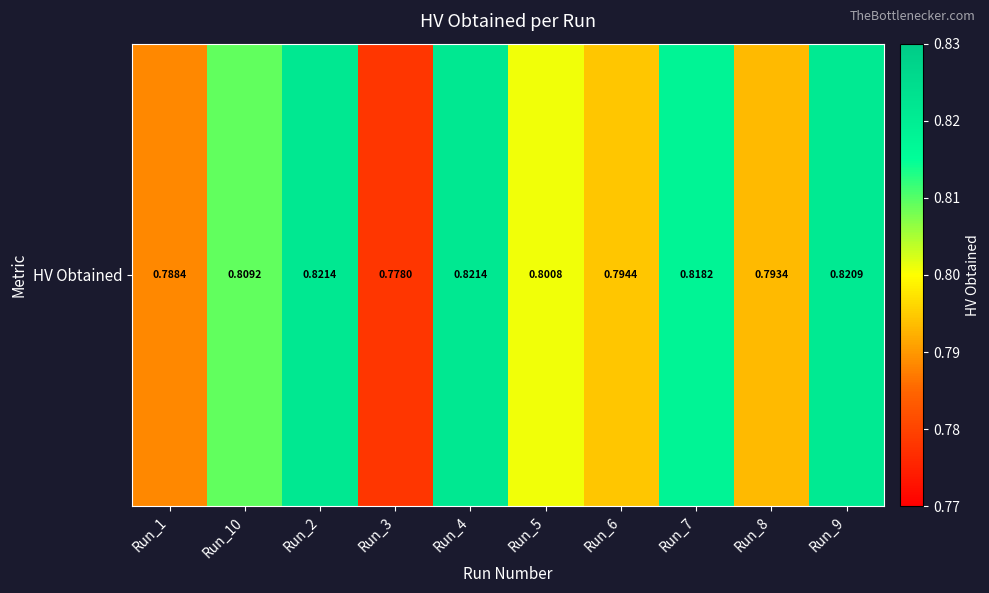

At which label is the value closest to 0?

Run_3